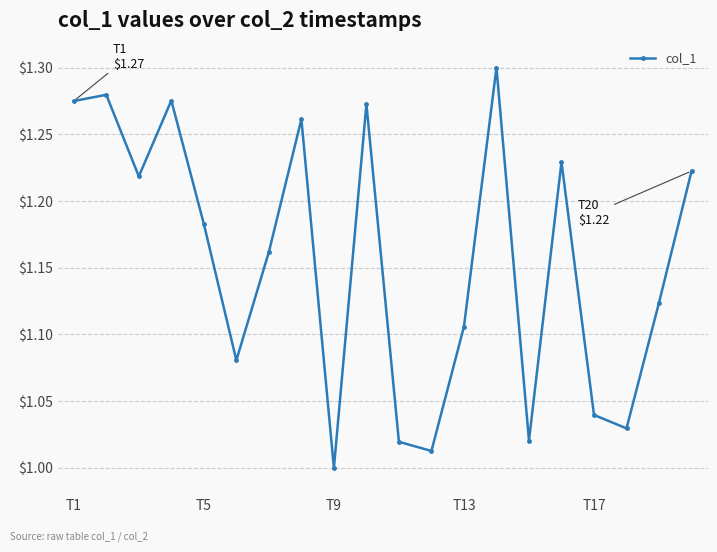

What is the sum of all values?

23.1